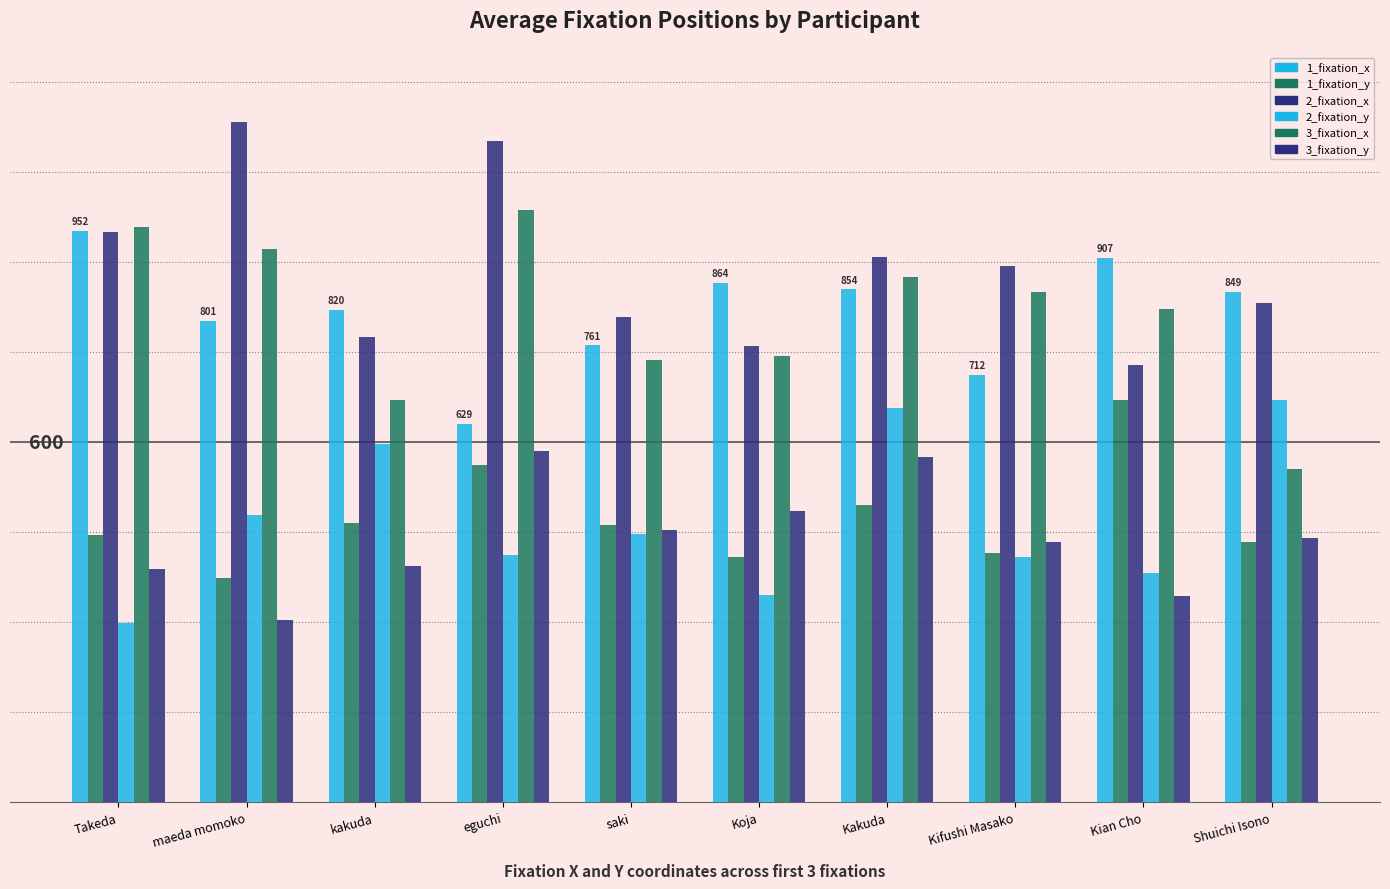

Is it true that 2_fixation_x equals 831.1 at Shuichi Isono?

True